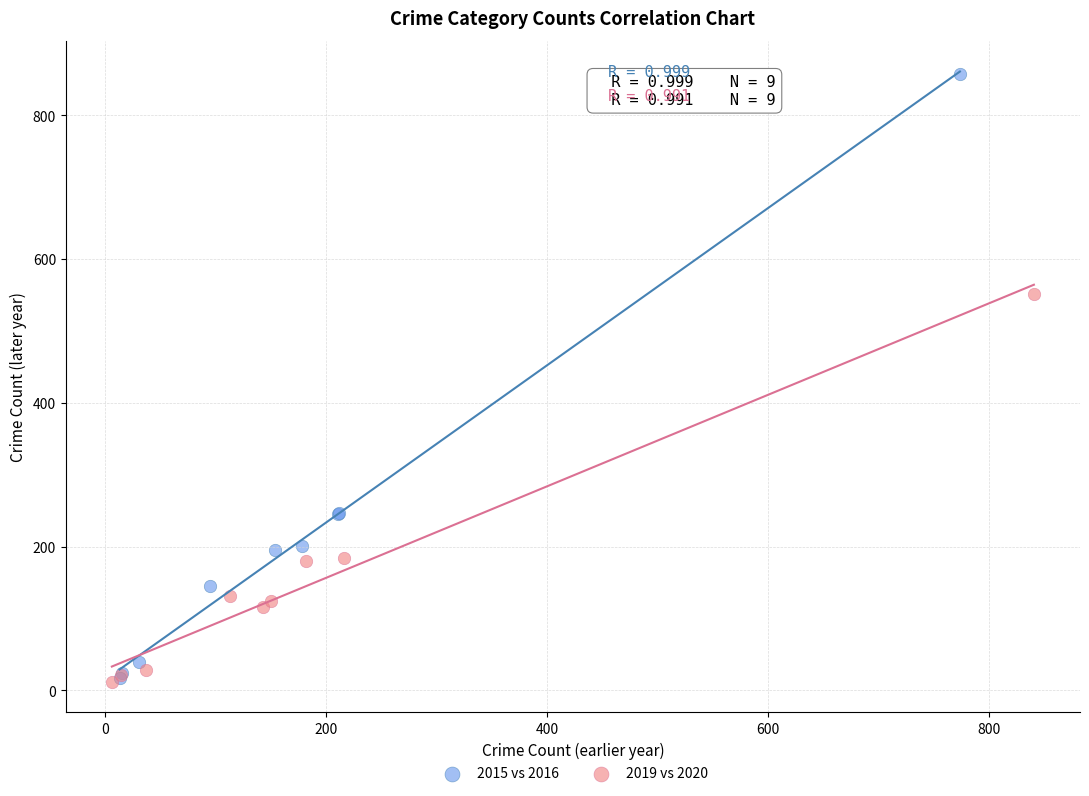

Which series reaches the maximum Y coordinate?

2015 vs 2016